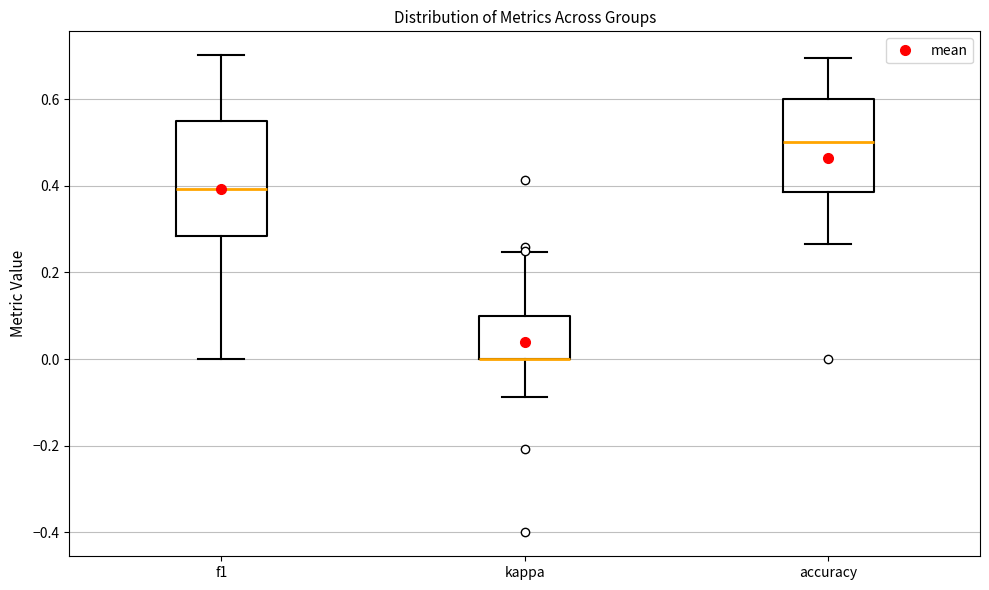

Reading left to right, transcribe this box plot: for each box, give where its median line is, the range the box spans, and where its two whiskers end, as read against the y-axis. The values are not printed on the chart, so give them approximately, as read against the axis.

f1: median 0.40, box 0.28 to 0.54, whiskers 0.00 to 0.70
kappa: median 0.00 (drawn on the box's lower edge), box 0.00 to 0.10, whiskers -0.08 to 0.24
accuracy: median 0.50, box 0.38 to 0.60, whiskers 0.26 to 0.70